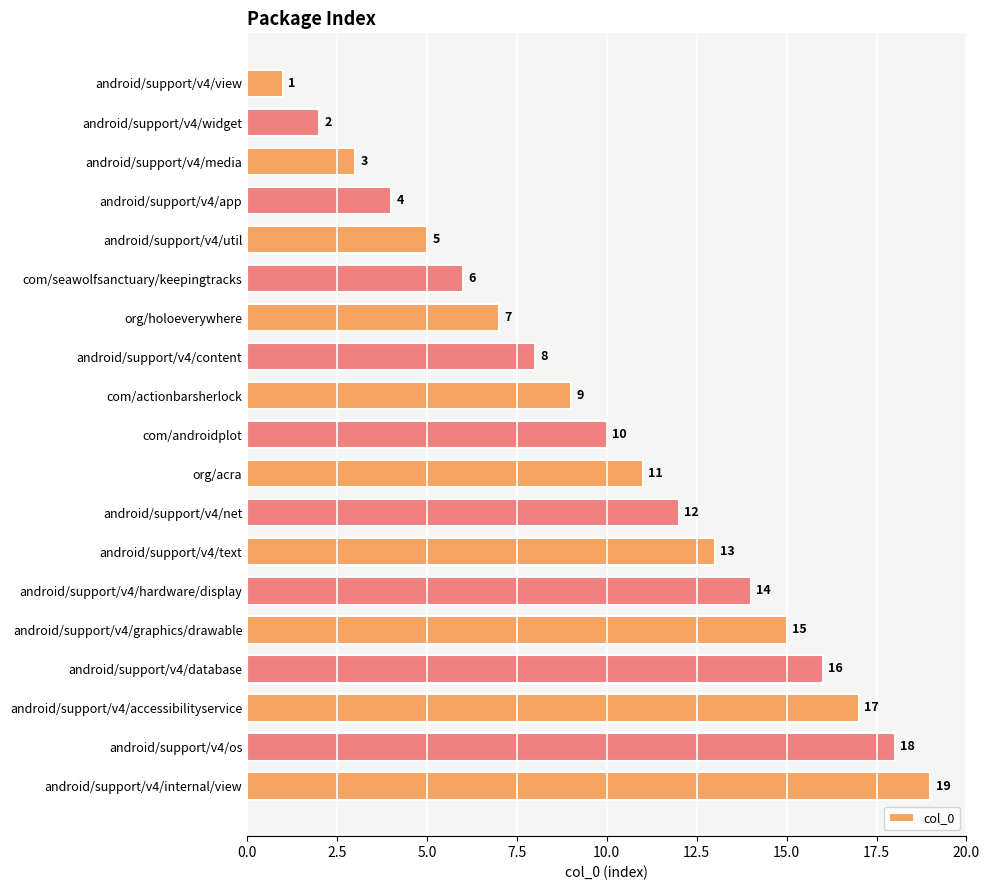

List the labels in order of value, smallest first.

android/support/v4/view, android/support/v4/widget, android/support/v4/media, android/support/v4/app, android/support/v4/util, com/seawolfsanctuary/keepingtracks, org/holoeverywhere, android/support/v4/content, com/actionbarsherlock, com/androidplot, org/acra, android/support/v4/net, android/support/v4/text, android/support/v4/hardware/display, android/support/v4/graphics/drawable, android/support/v4/database, android/support/v4/accessibilityservice, android/support/v4/os, android/support/v4/internal/view